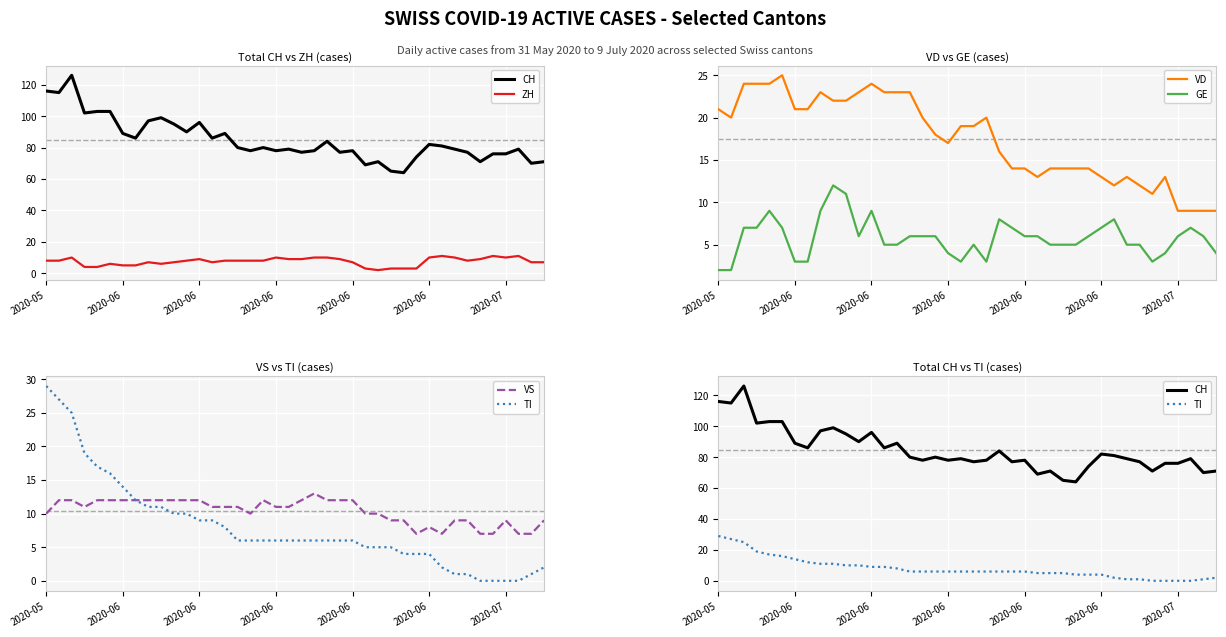

Rank the series at 2020-06 from lowest to highest value.

GE, ZH, VS, TI, VD, CH